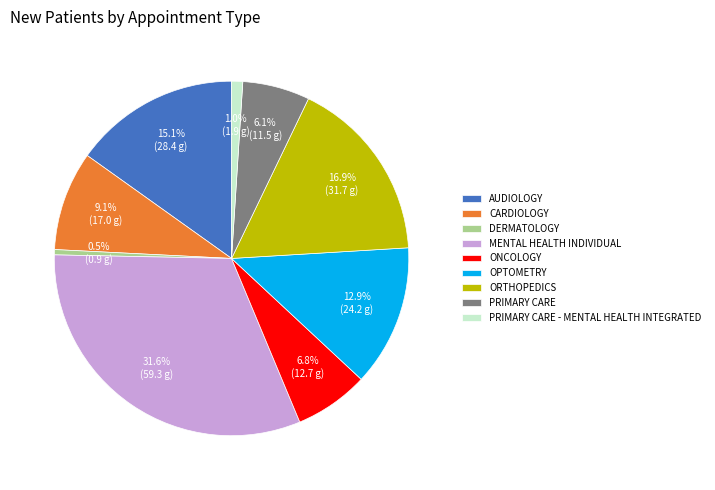

What percentage is the OPTOMETRY slice, to the nearest percent?

13%